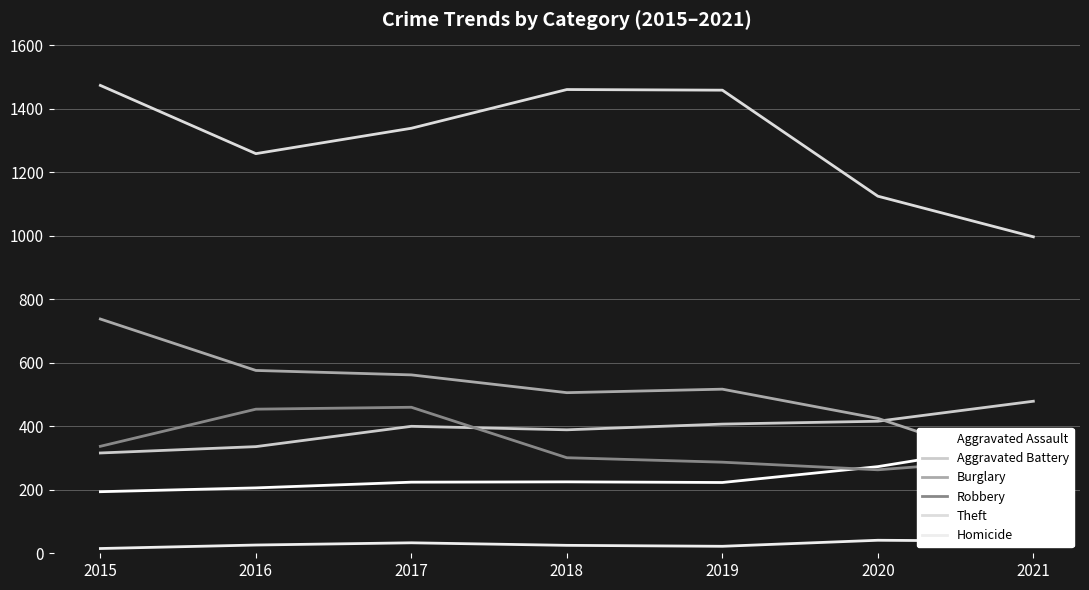

How many interior local peaks does the Robbery series have?

1